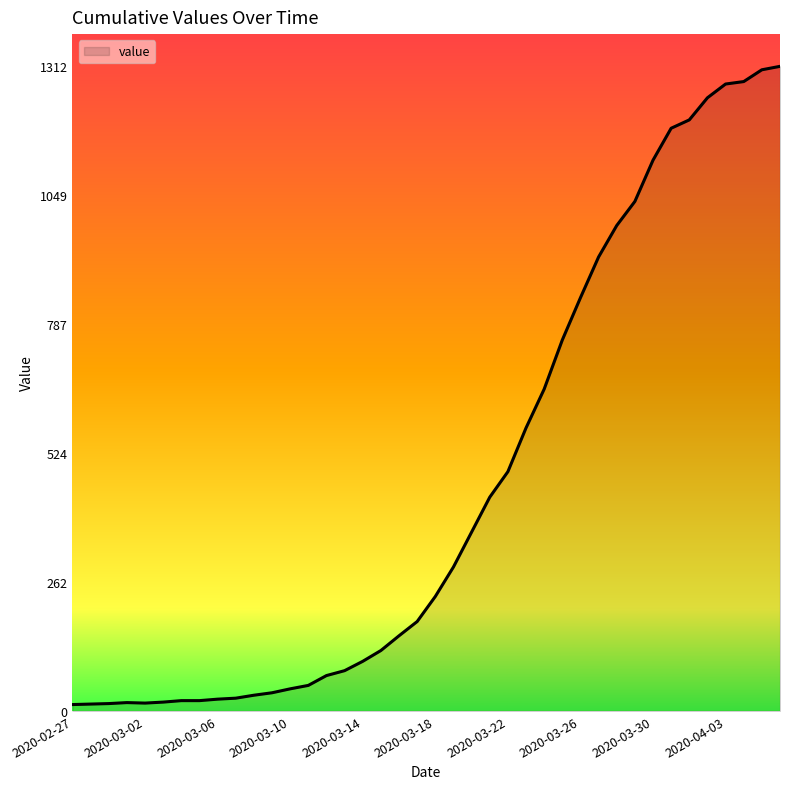

What is the difference between the maximum and minimum values?

1299